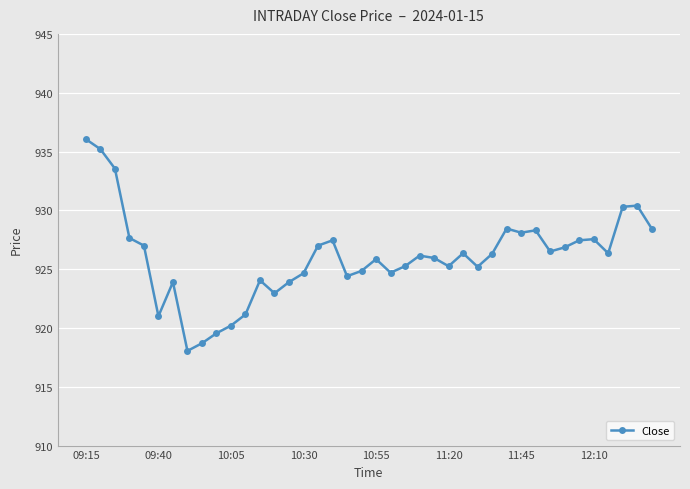

What is the difference between the maximum and minimum values?

18.0